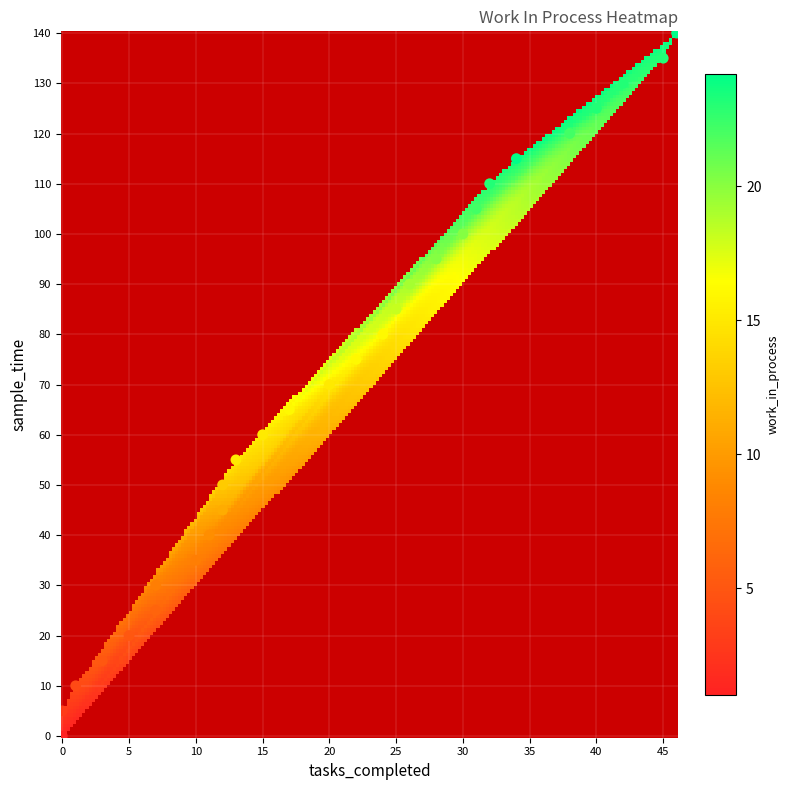

What is the range of Y values (max minus min)?

140